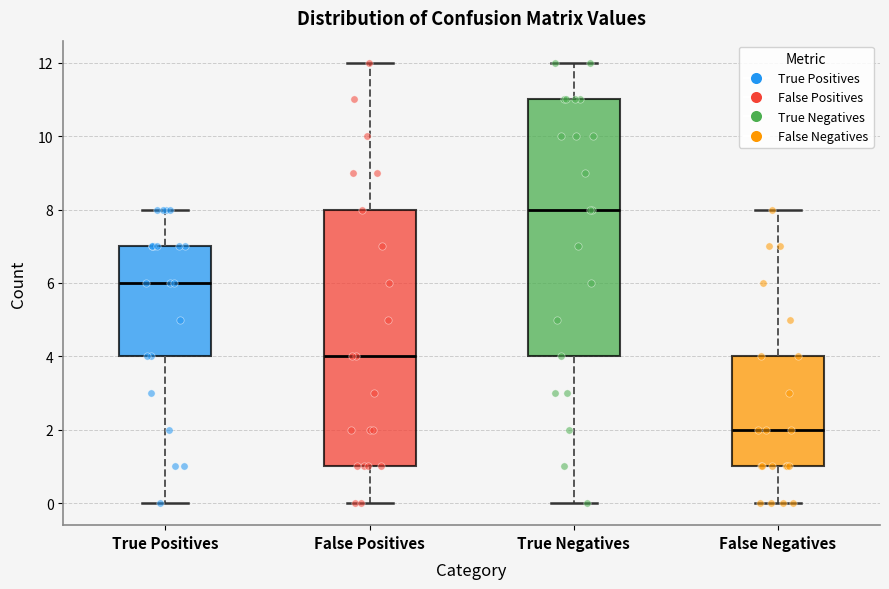

Reading left to right, transcribe this box plot: for each box, give where its median line is, the range the box spans, and where its two whiskers end, as read against the y-axis. The values are not printed on the chart, so give them approximately, as read against the axis.

True Positives: median 6, box 4 to 7, whiskers 0 to 8
False Positives: median 4, box 1 to 8, whiskers 0 to 12
True Negatives: median 8, box 4 to 11, whiskers 0 to 12
False Negatives: median 2, box 1 to 4, whiskers 0 to 8